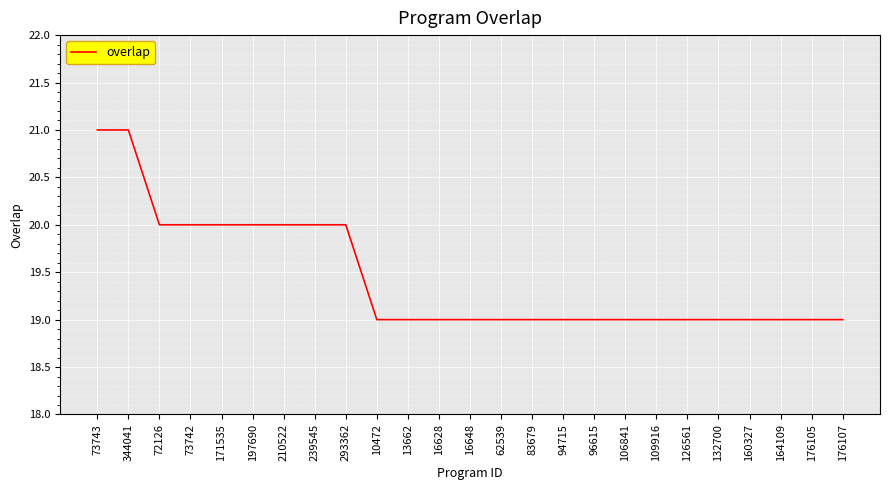

What is the average value?

19